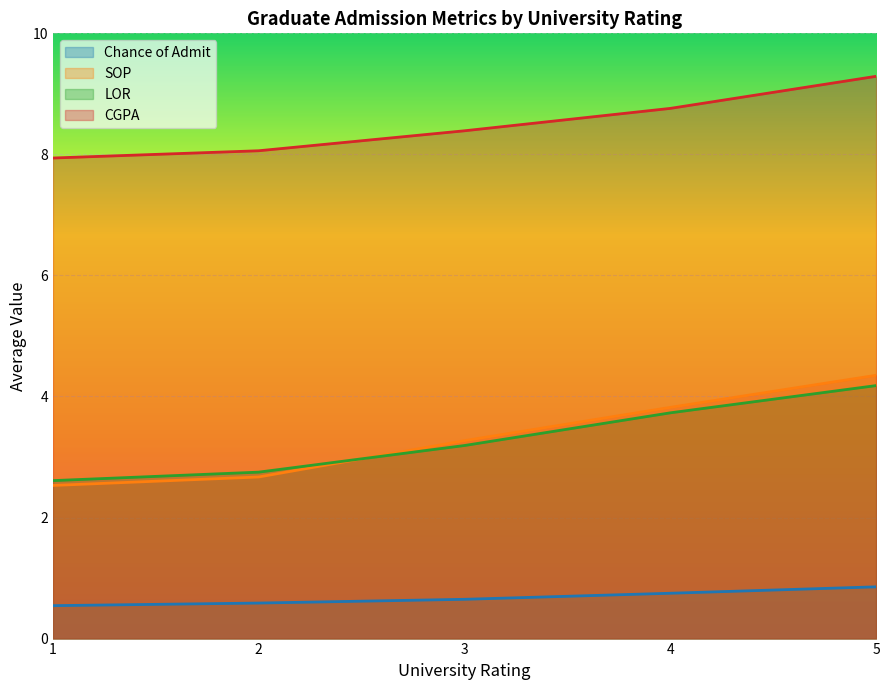

Does the chart display data point markers on the line(s)?

No